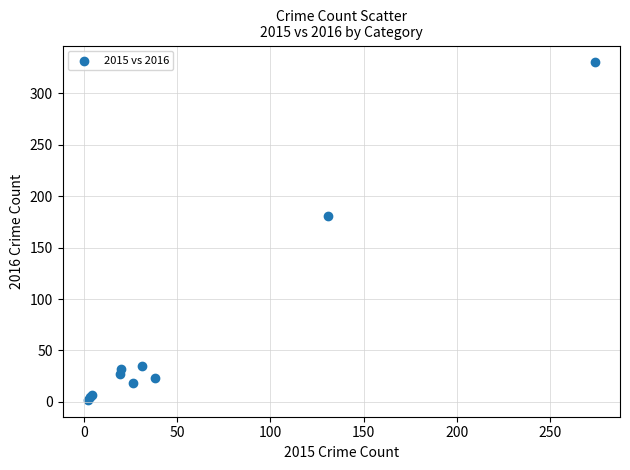

What Y value in the scatter plot is closest to 166?

181